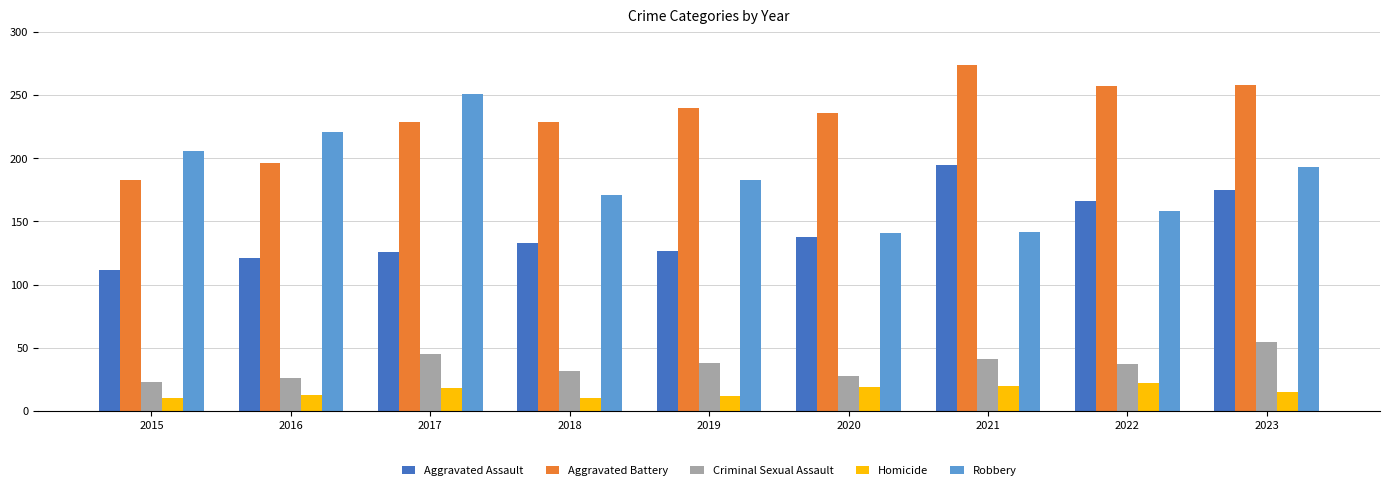

What is the sum of all Homicide values?

139